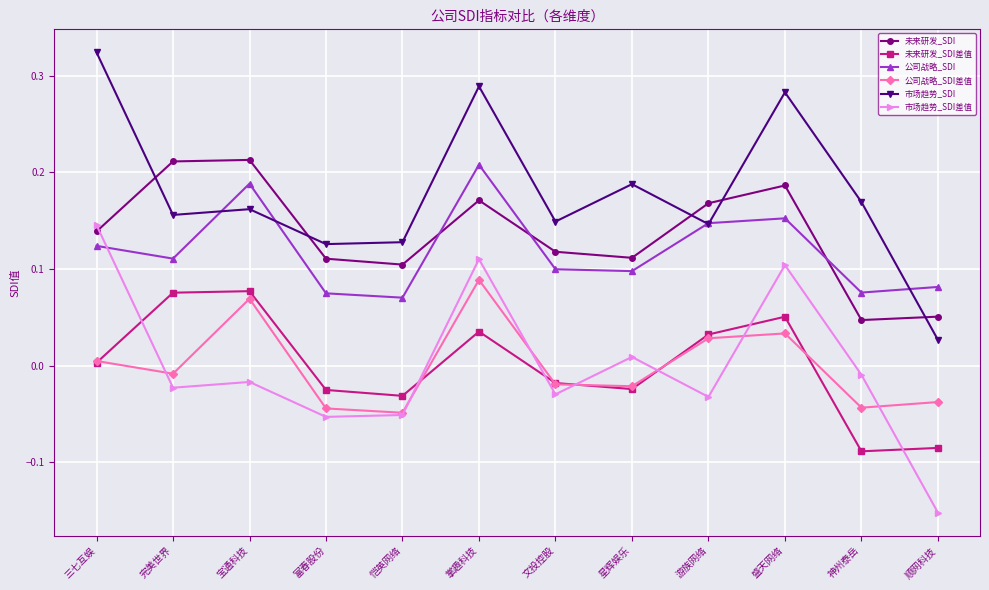

Which series ends up on top after the final intersection of 公司战略_SDI差值 and 市场趋势_SDI差值?

公司战略_SDI差值